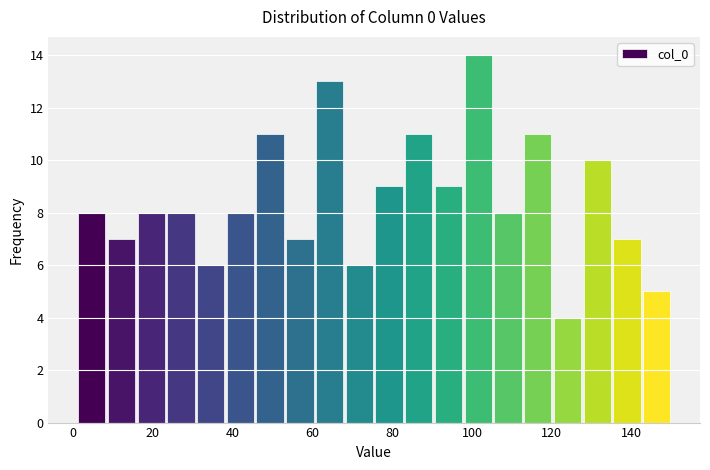

Read against the x-axis, roughly where is the centre of the tallest bar?

102